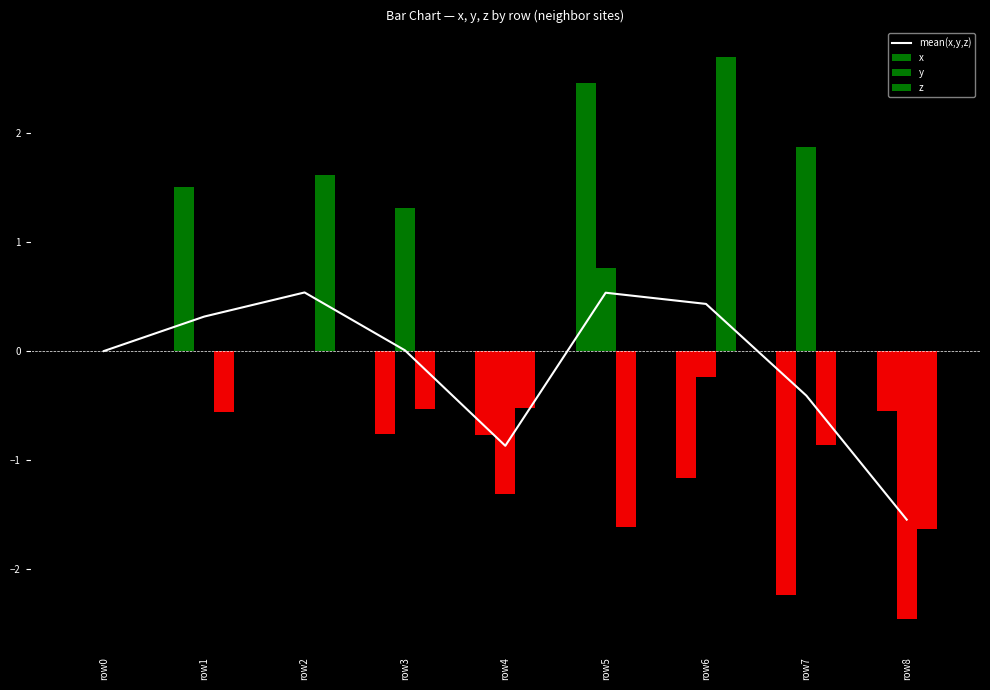

Which category has the lowest value in the y series?

row8